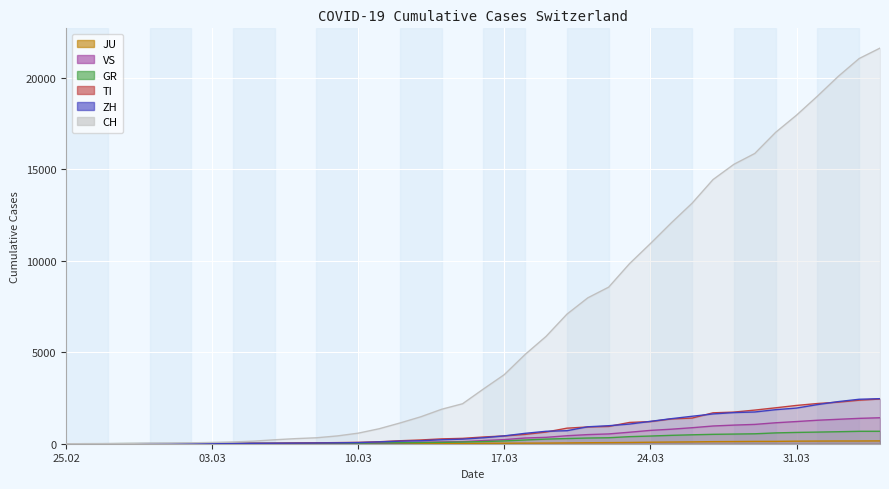

What are all the series names shown in the legend?

CH, ZH, TI, GR, VS, JU